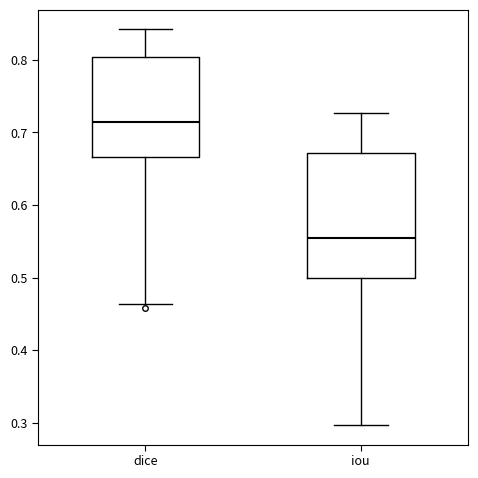

Comparing the boxes themselves (not the whiskers), which one is the tallest?

iou